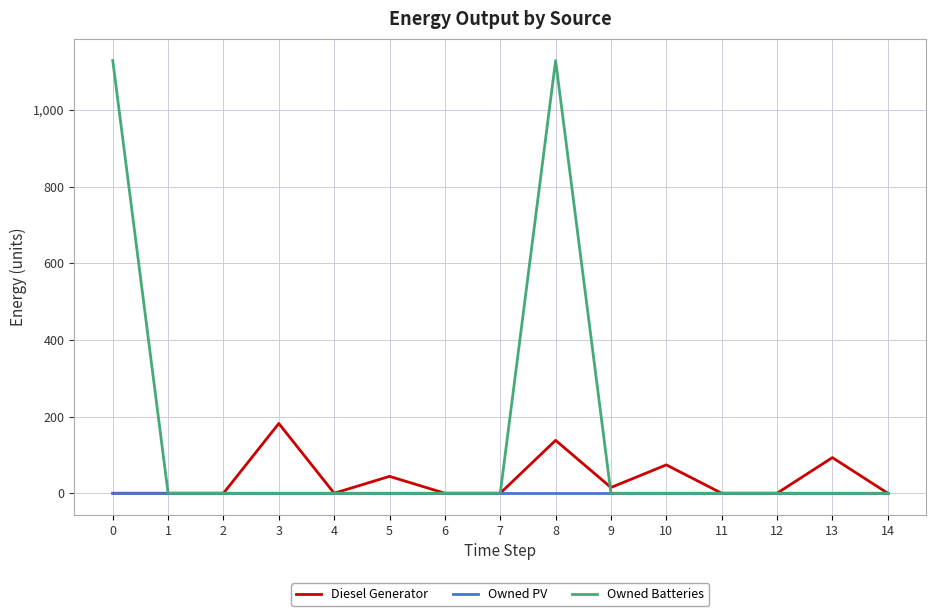

Which series has the widest spread of values?

Owned Batteries